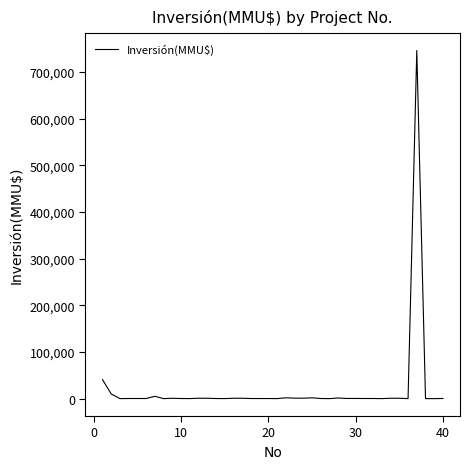

What is the difference between the maximum and minimum values?

746318